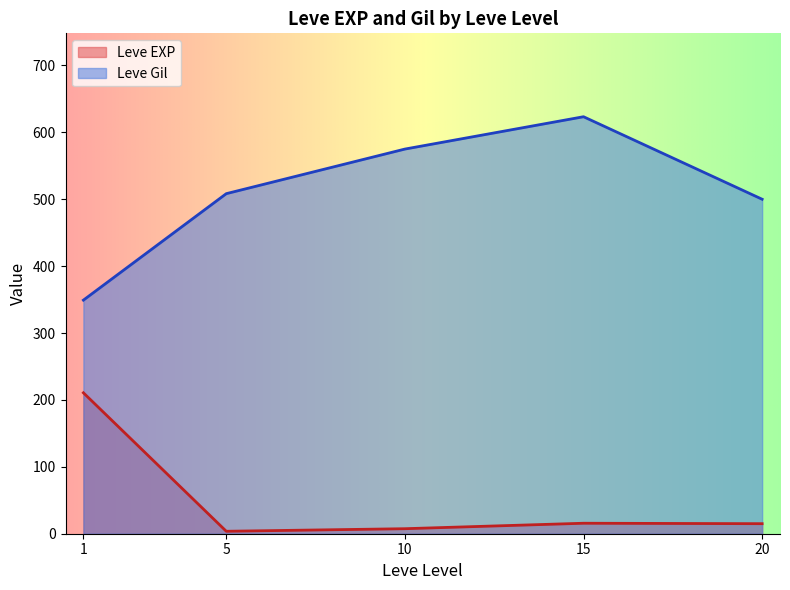

Rank the series at 1 from highest to lowest value.

Leve Gil, Leve EXP